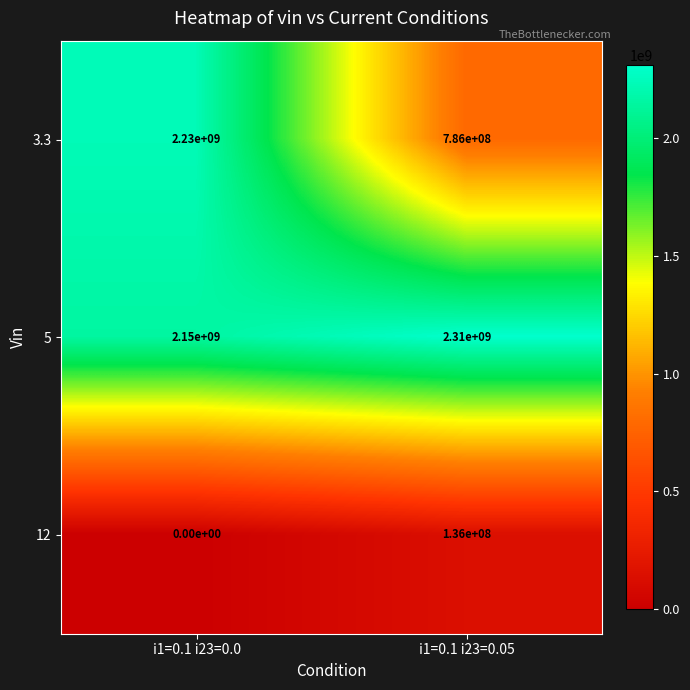

The 5 series shows 3202174902 at i1=0.1 i23=0.0. True or false?

False